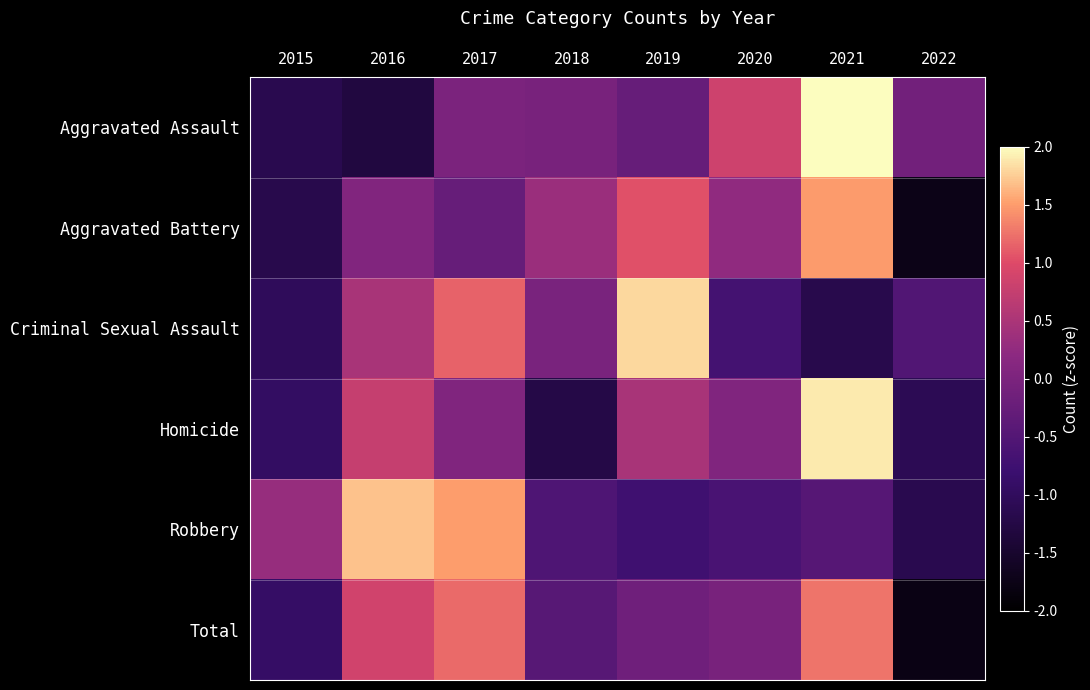

Reading right to left, extract all data points from this chart.

Aggravated Assault: 2022=-0.1	2021=2.0	2020=0.8	2019=-0.3	2018=-0.0	2017=-0.0	2016=-1.3	2015=-1.2
Aggravated Battery: 2022=-1.7	2021=1.5	2020=0.2	2019=1.0	2018=0.3	2017=-0.3	2016=0.1	2015=-1.2
Criminal Sexual Assault: 2022=-0.5	2021=-1.2	2020=-0.7	2019=1.8	2018=-0.0	2017=1.1	2016=0.5	2015=-1.0
Homicide: 2022=-1.1	2021=1.9	2020=0.1	2019=0.5	2018=-1.2	2017=0.1	2016=0.8	2015=-0.9
Robbery: 2022=-1.1	2021=-0.5	2020=-0.6	2019=-0.7	2018=-0.6	2017=1.5	2016=1.7	2015=0.3
Total: 2022=-1.8	2021=1.3	2020=-0.0	2019=-0.1	2018=-0.4	2017=1.2	2016=0.9	2015=-0.9